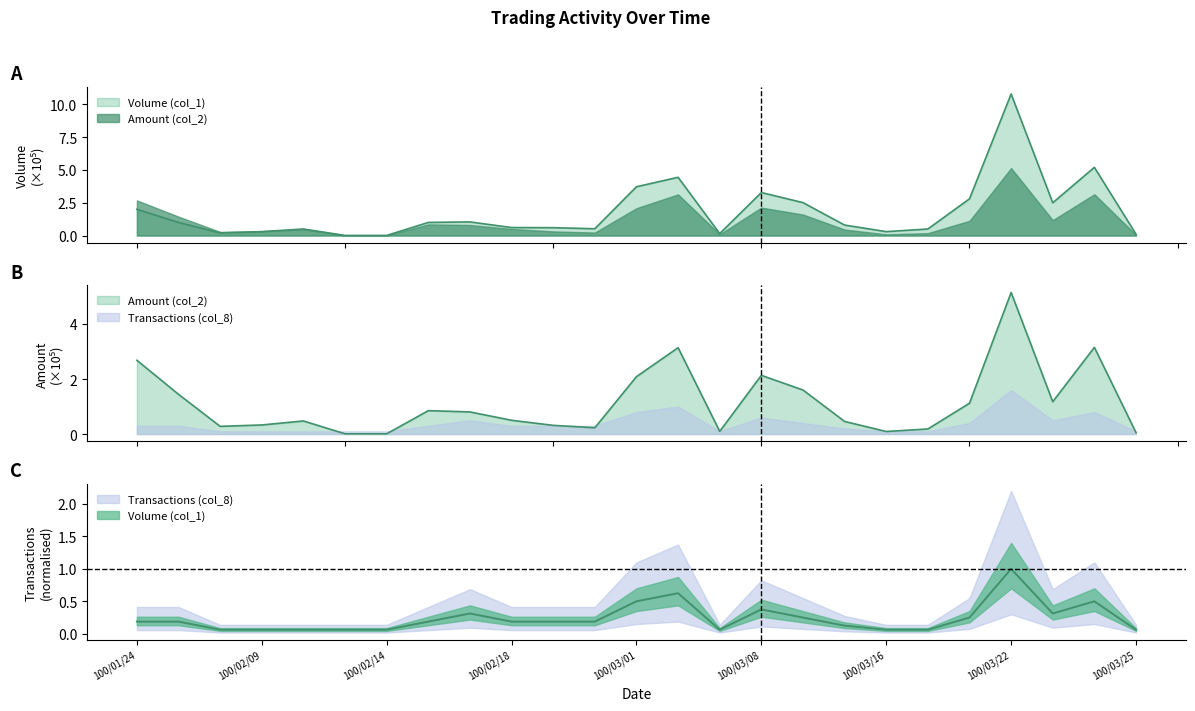

At which label does Volume (col_1) reach its peak?

100/03/22